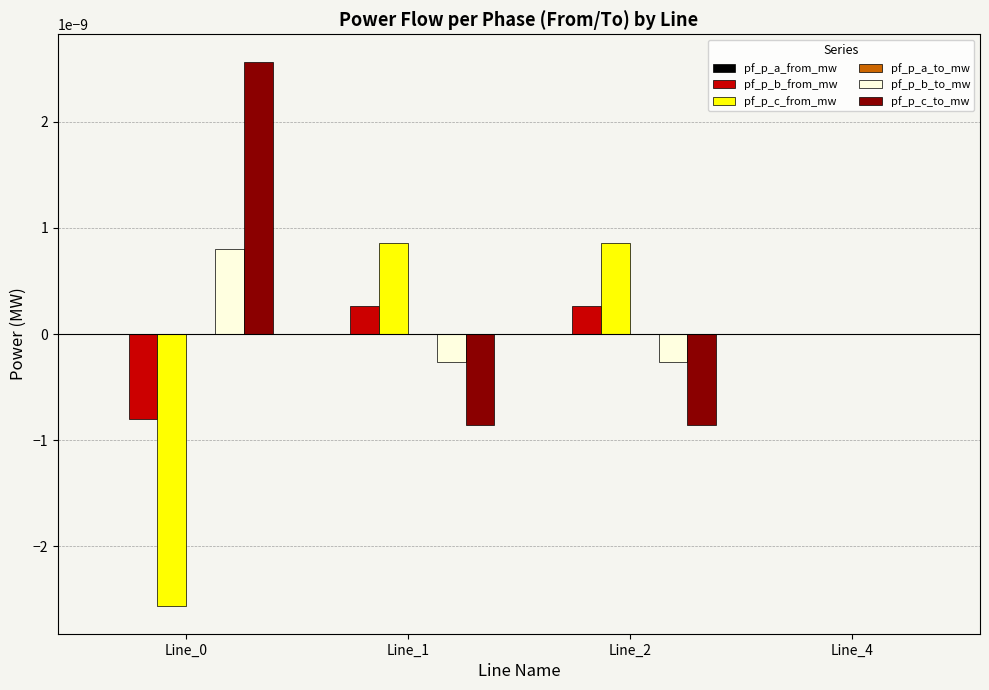

How many groups of bars are there?

4